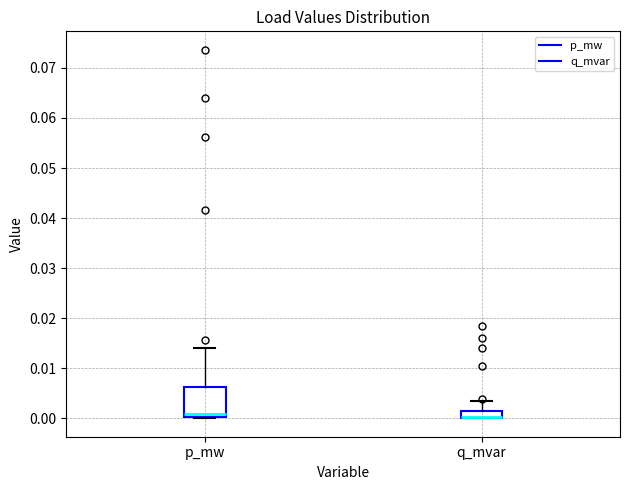

Where is the lower edge of the box for q_mvar on the y-axis? The values are not printed on the chart, so give them approximately, as read against the axis.

0.000